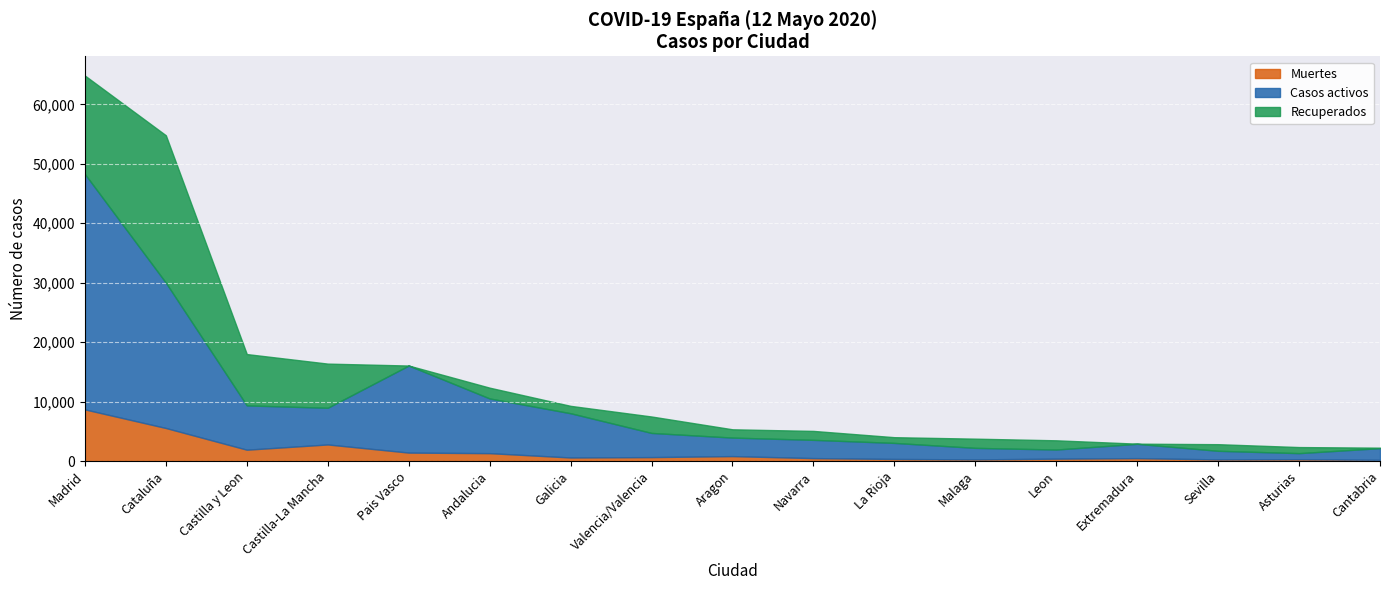

What is the sum of the Casos activos values at Galicia and Aragon?

10561